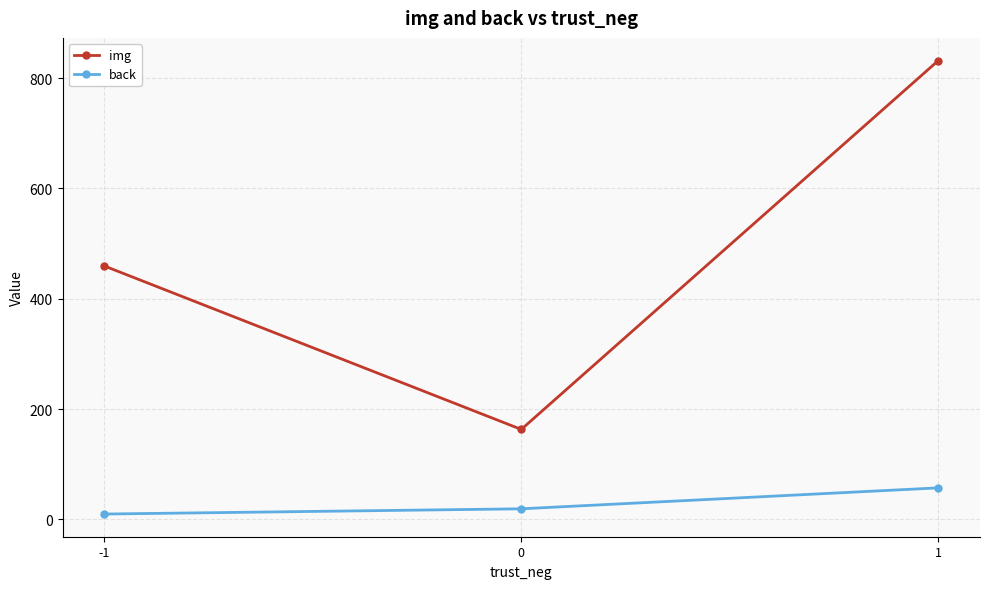

Which series has the widest spread of values?

img